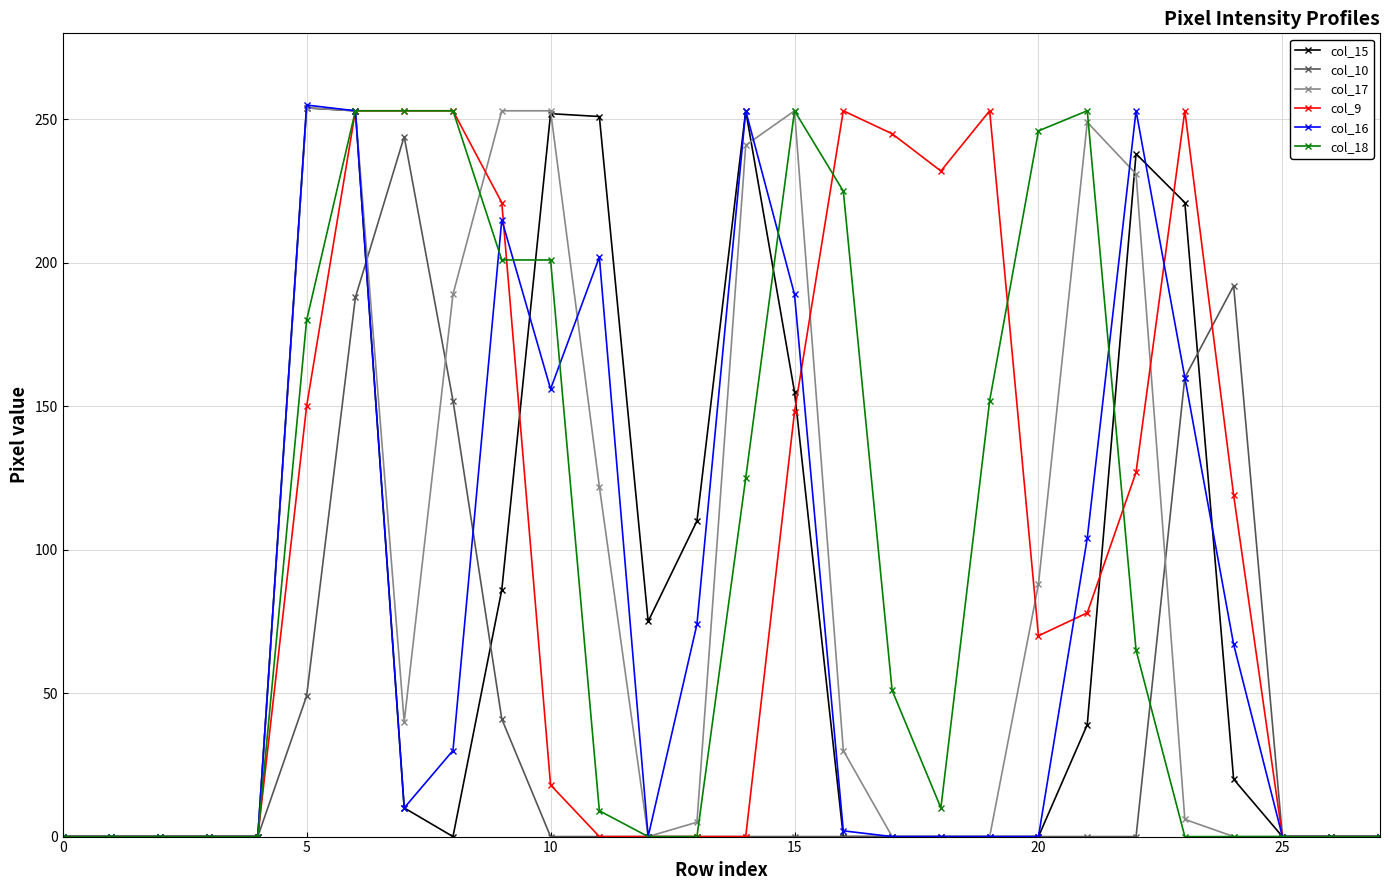

True or false: col_9 has more than 0 interior local peaks.

True